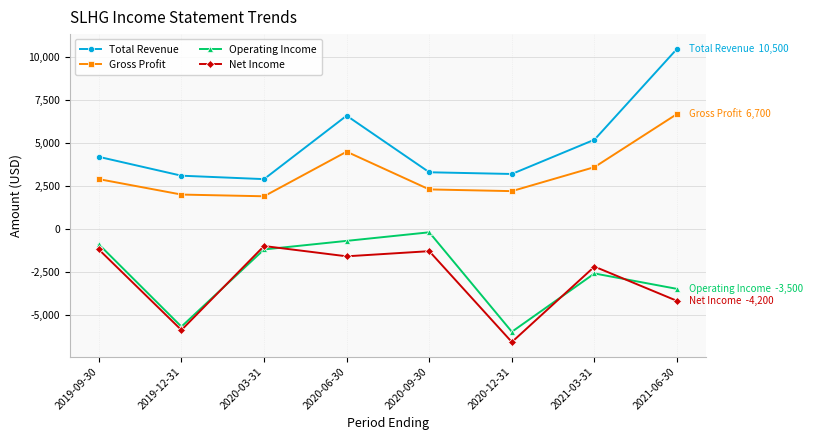

What is the label of the 3rd point from the left?

2020-03-31